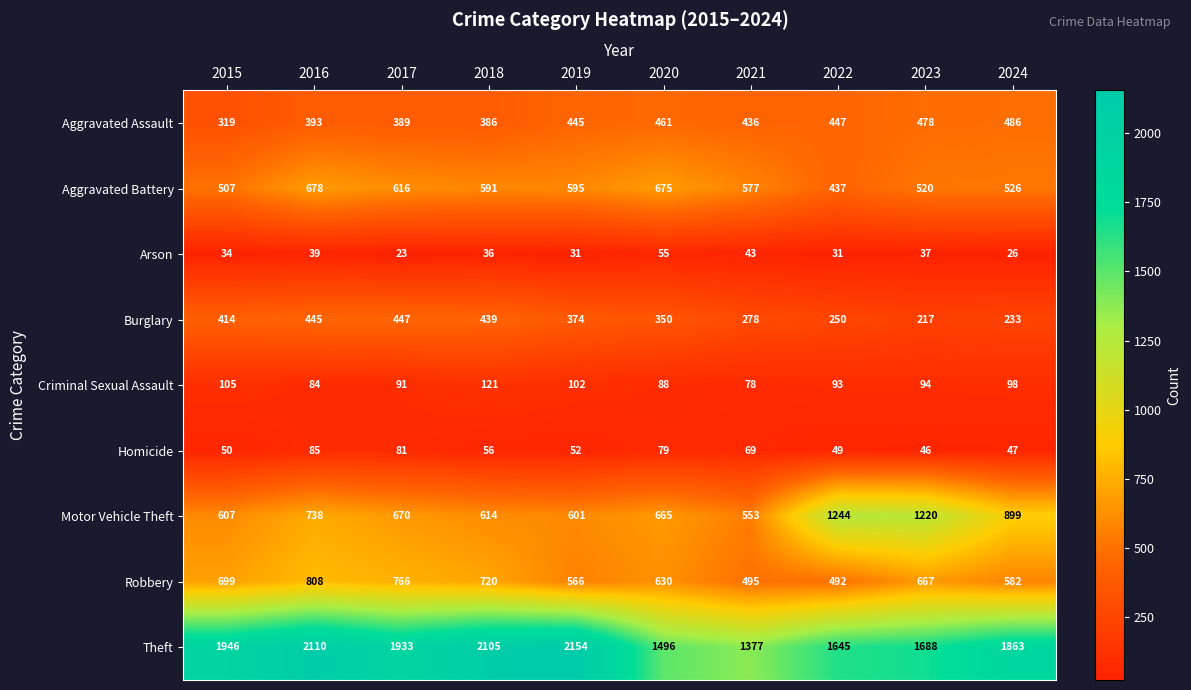

Where does the Motor Vehicle Theft series first go above 670?

2016